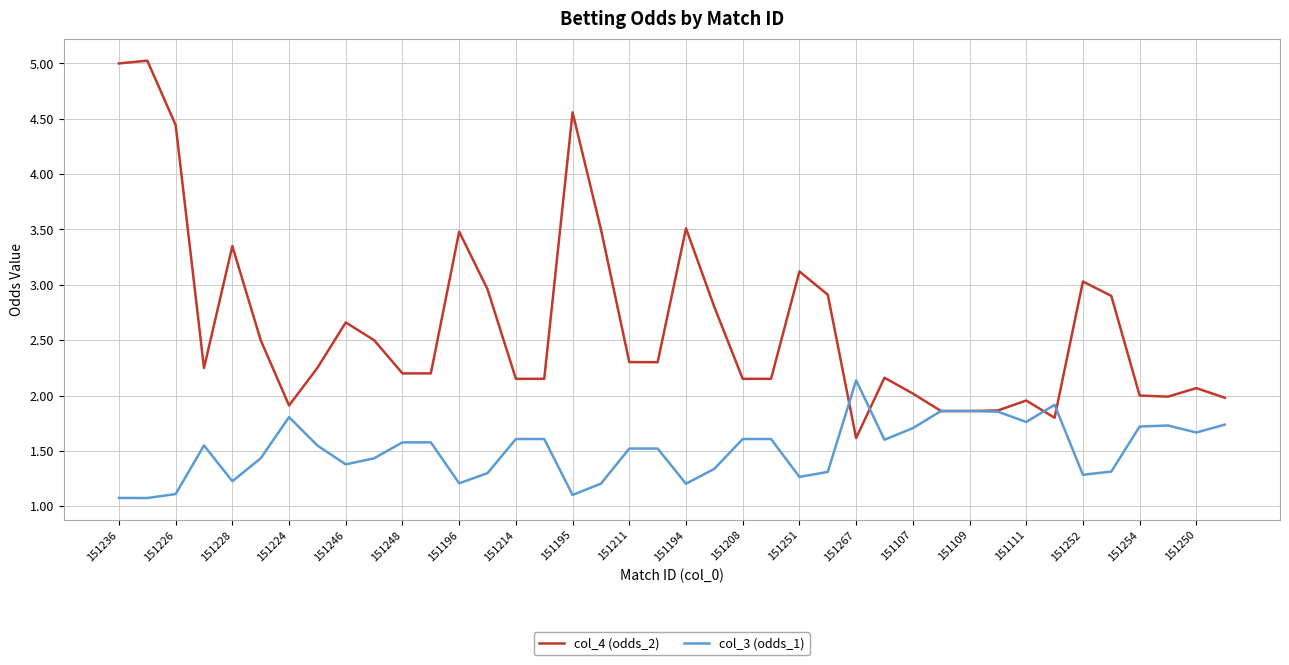

Which series has the largest total across all categories?

col_4 (odds_2)